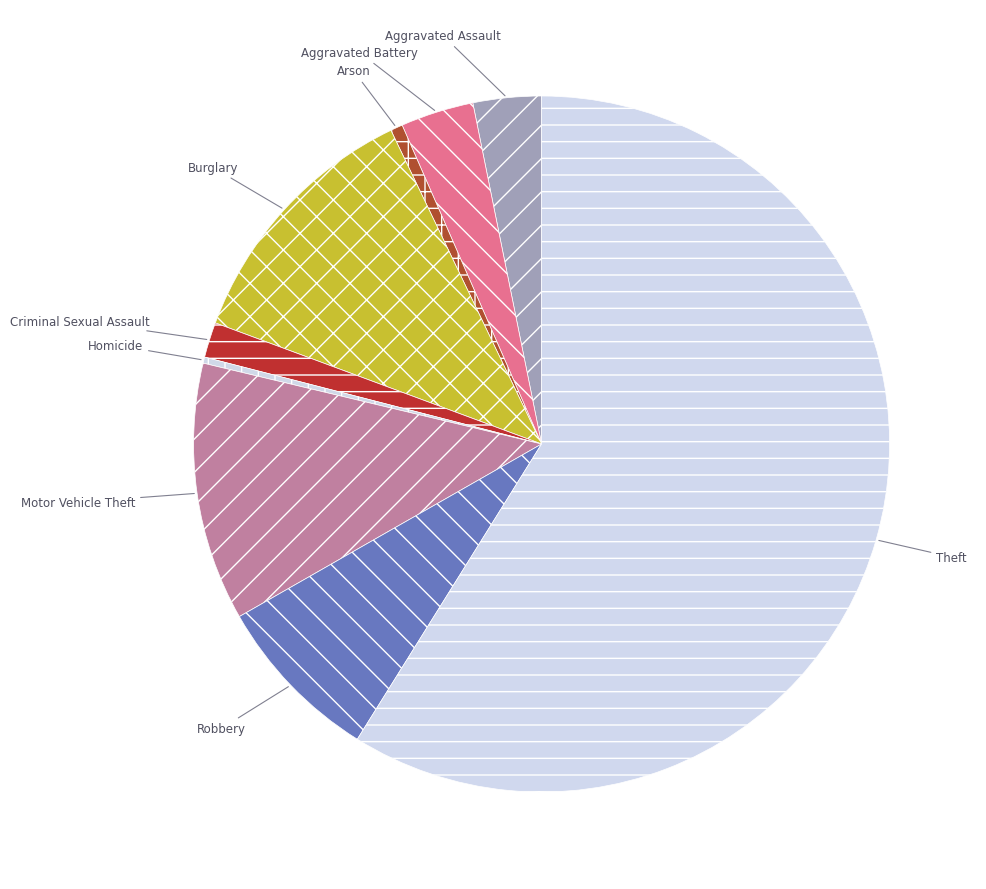

How many slices are in this pie chart?

9